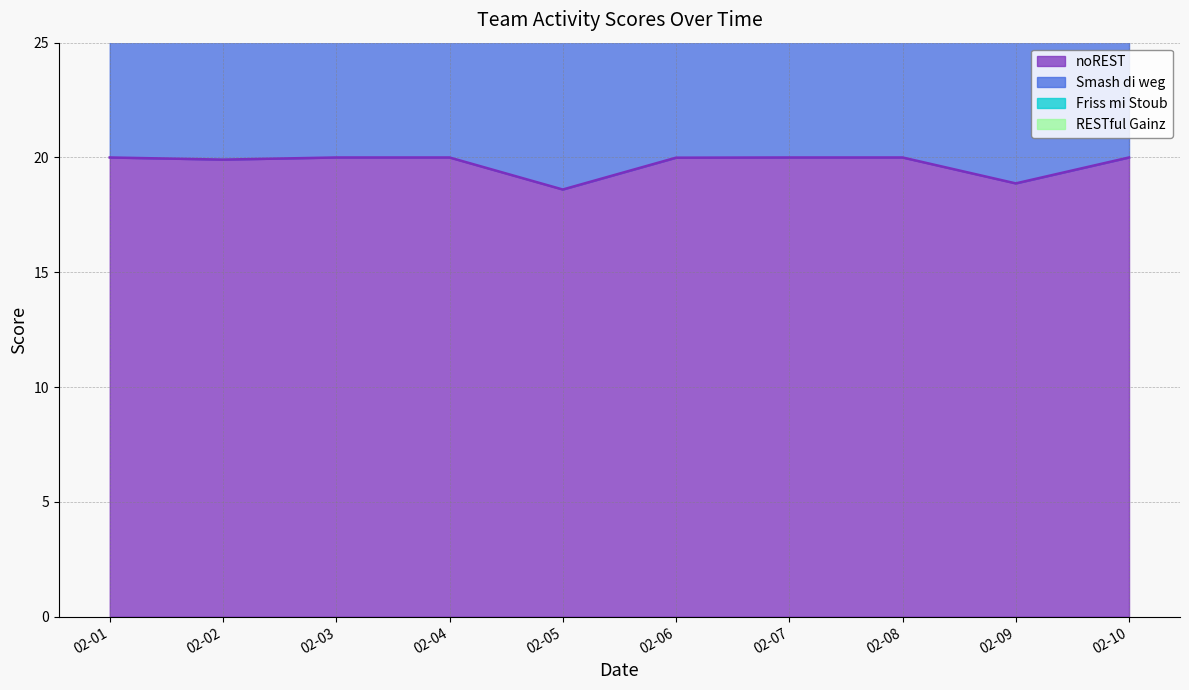

What is the lowest value of the noREST series?

18.6